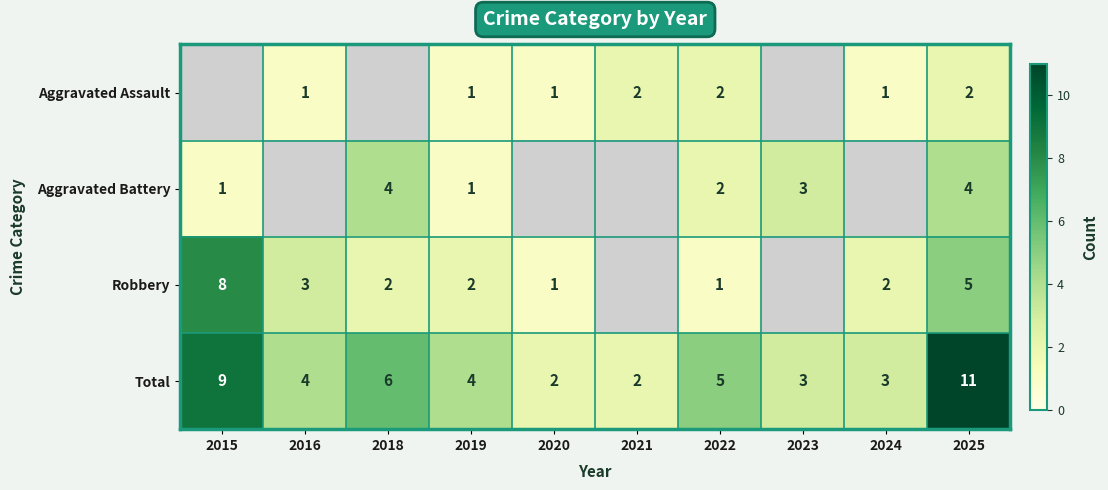

True or false: Total has a value of 16 at 2015.

False